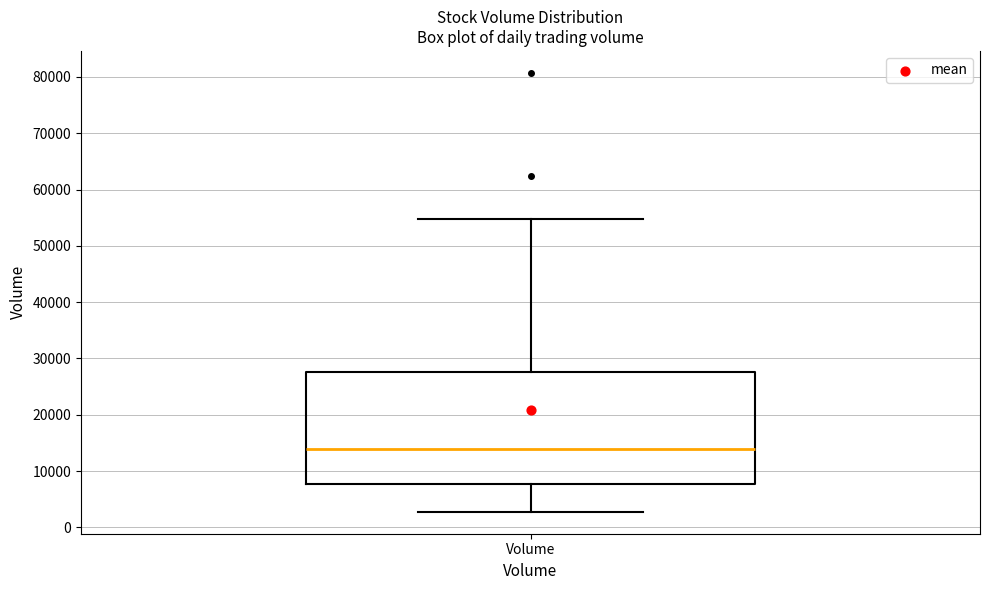

Where is the lower edge of the box for Volume on the y-axis? The values are not printed on the chart, so give them approximately, as read against the axis.

8000